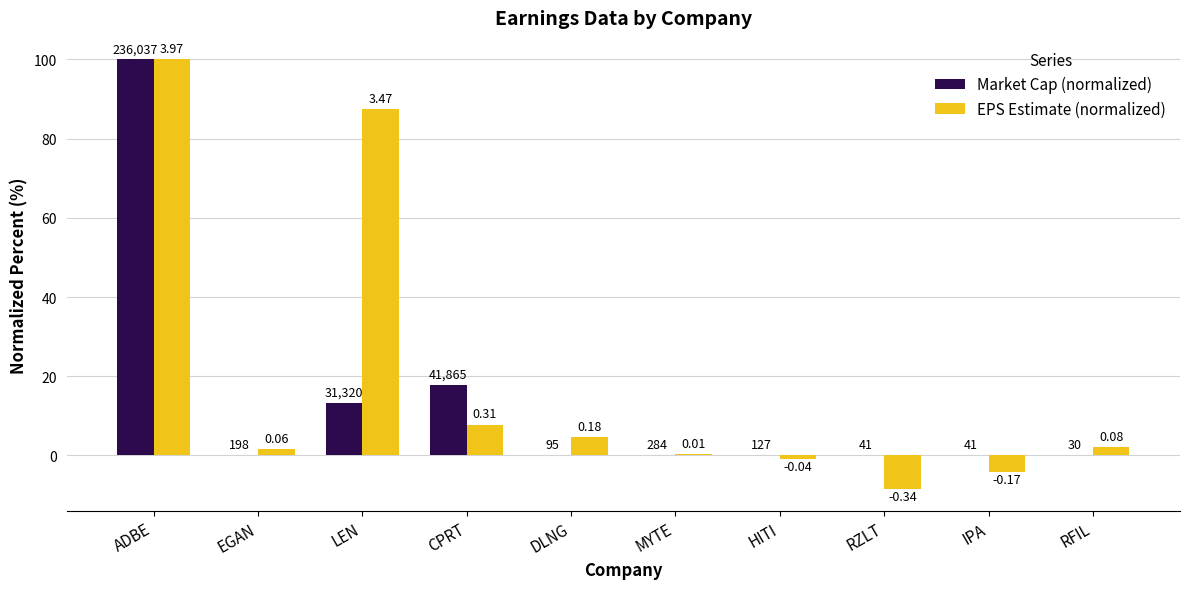

What are all the series names shown in the legend?

Market Cap (normalized), EPS Estimate (normalized)